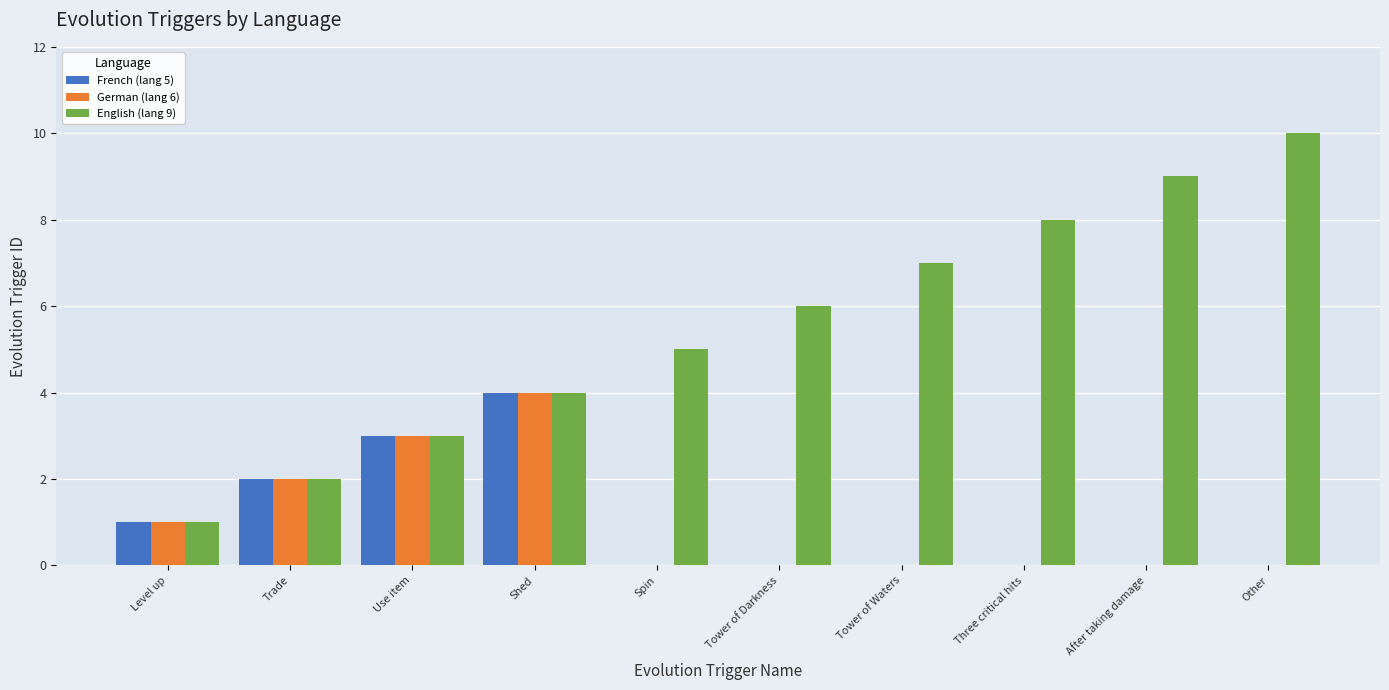

What is the greatest value displayed?

10